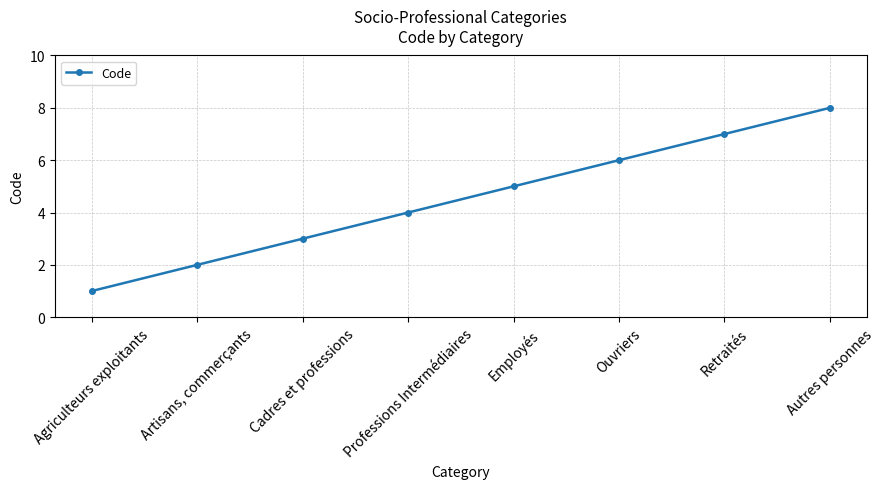

What position from the right is Autres personnes?

1